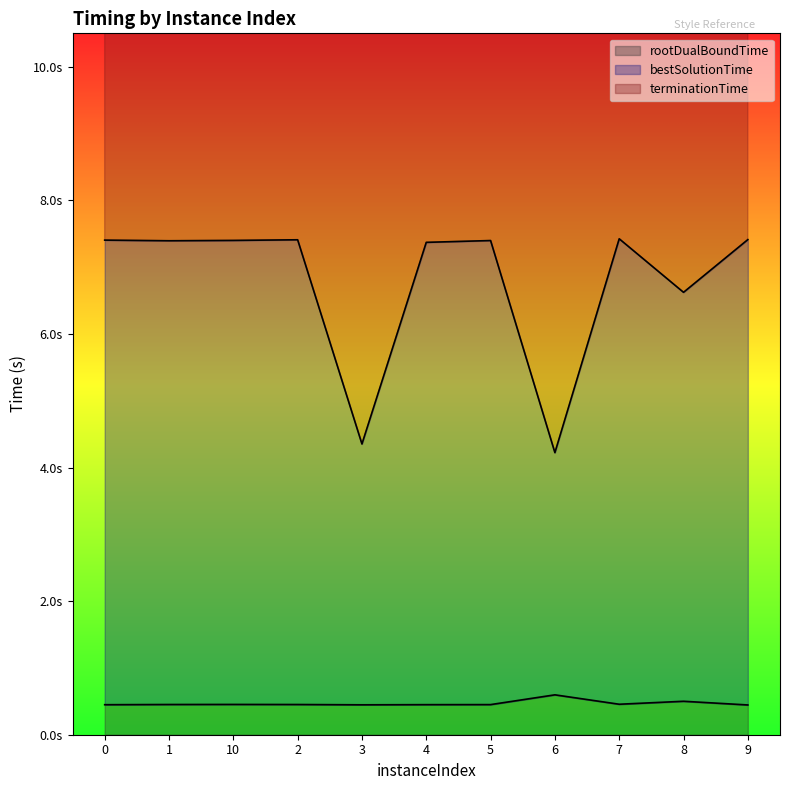

Which series changed the most between 1 and 9?

bestSolutionTime